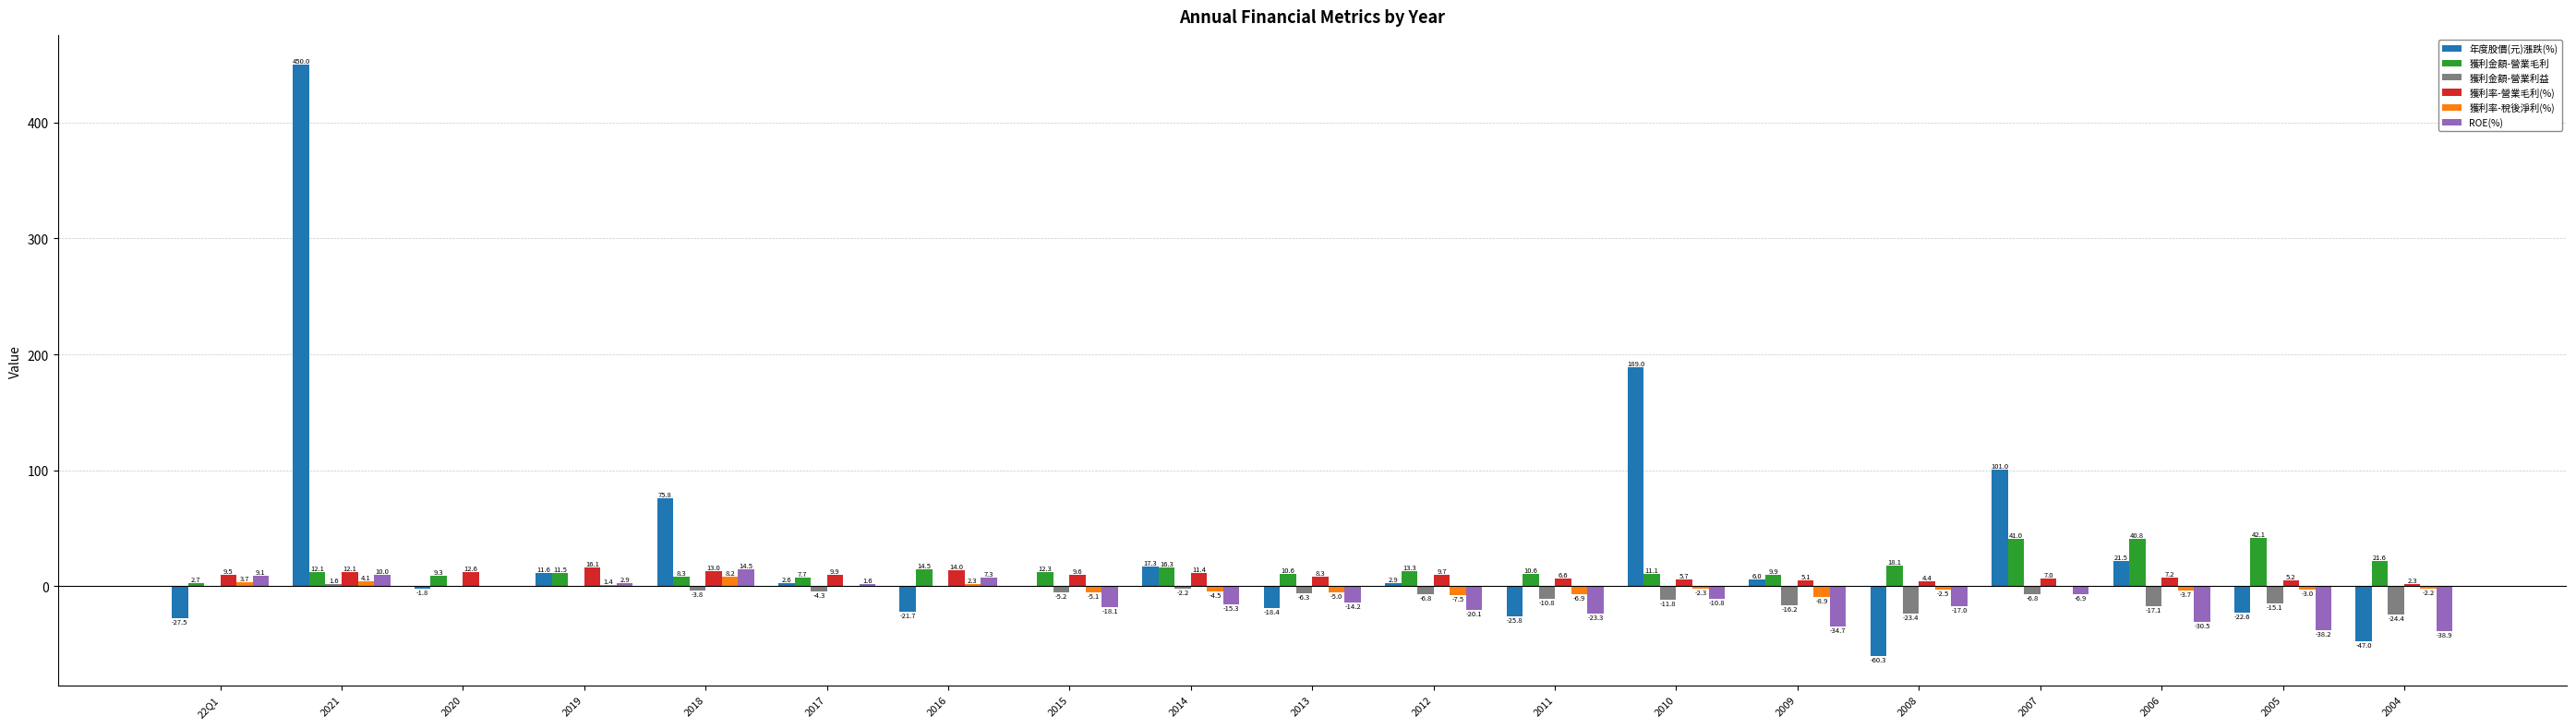

What value does the 年度股價(元)漲跌(%) series have at 2018?

75.8